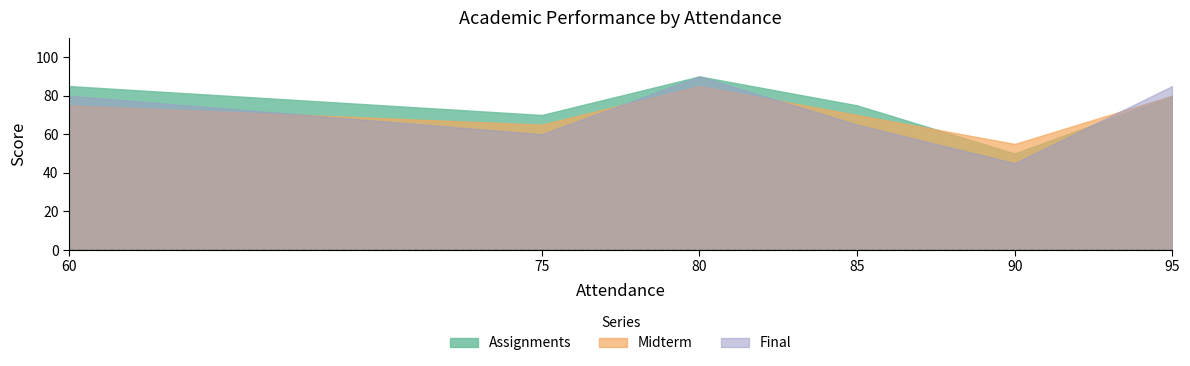

How many lines are shown in the chart?

3